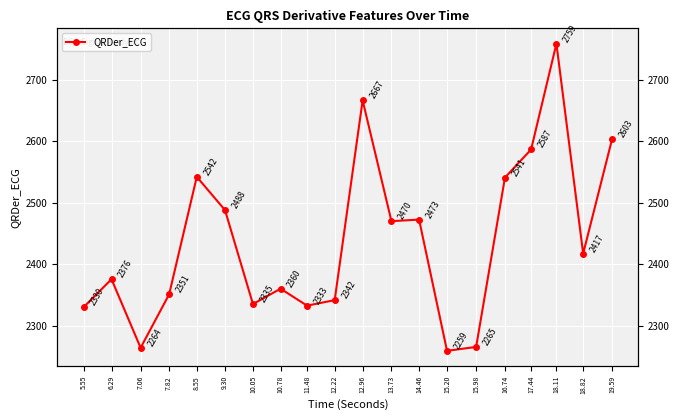

What is the change in value from 8.55 to 15.20?

-283.2